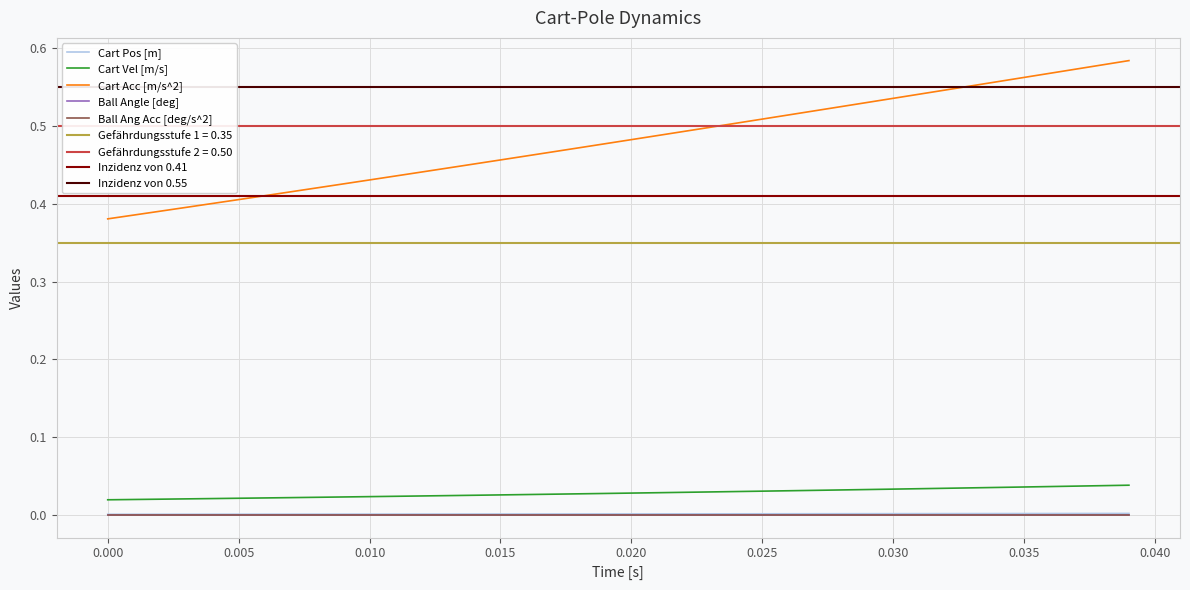

Is it true that Cart Vel [m/s] equals 0.0 at 26?

False